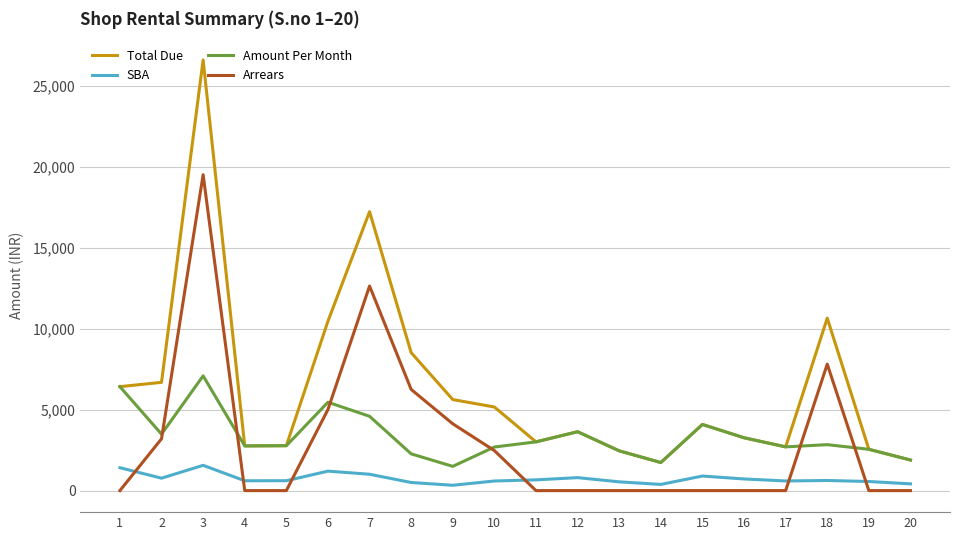

True or false: SBA and Amount Per Month intersect in this chart.

False